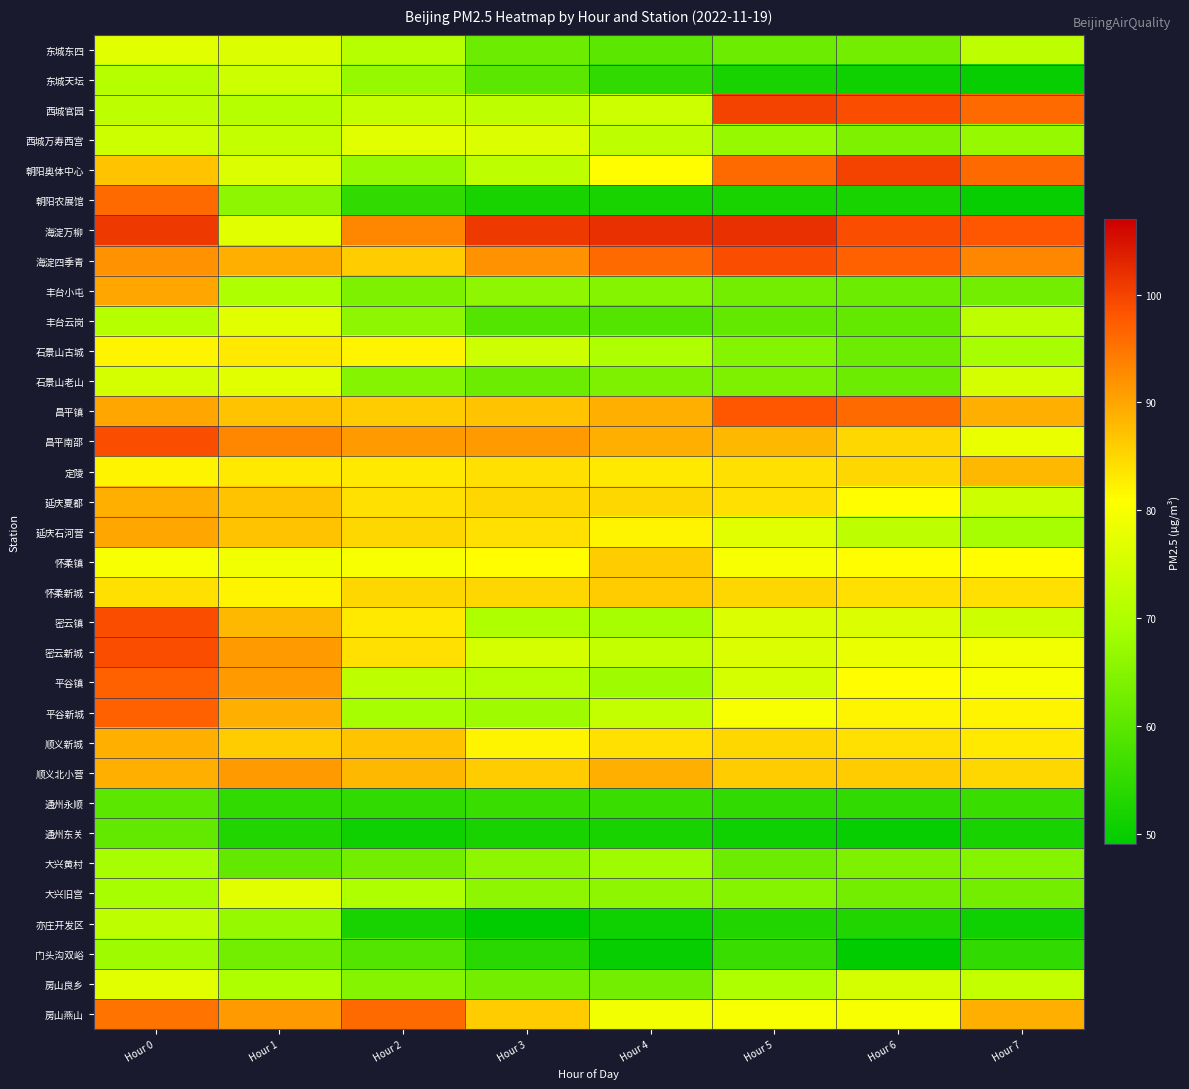

Which series has the largest range (max minus min)?

朝阳农展馆